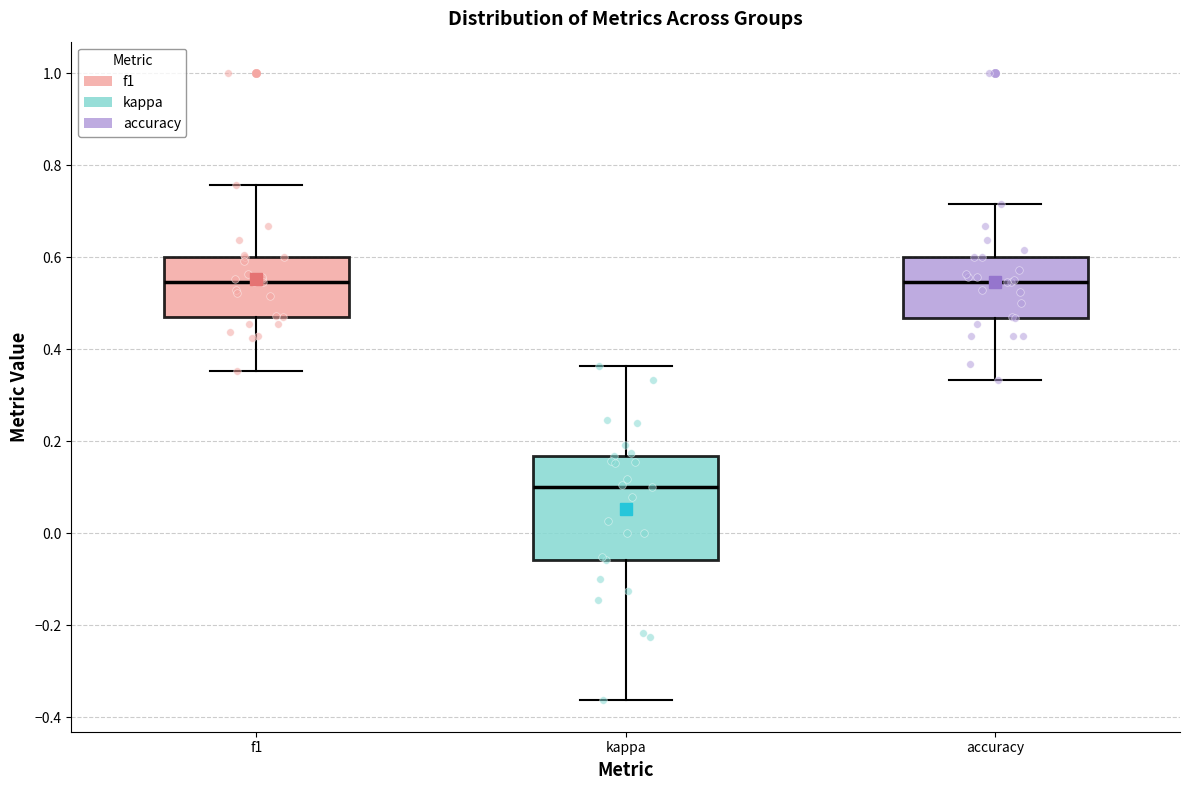

Reading left to right, read every box against the y-axis: the position of its median line, the range the box covers, and the ends of its whiskers. The values are not printed on the chart, so give them approximately, as read against the axis.

f1: median 0.54, box 0.48 to 0.60, whiskers 0.36 to 0.76
kappa: median 0.10, box -0.06 to 0.16, whiskers -0.36 to 0.36
accuracy: median 0.54, box 0.46 to 0.60, whiskers 0.34 to 0.72